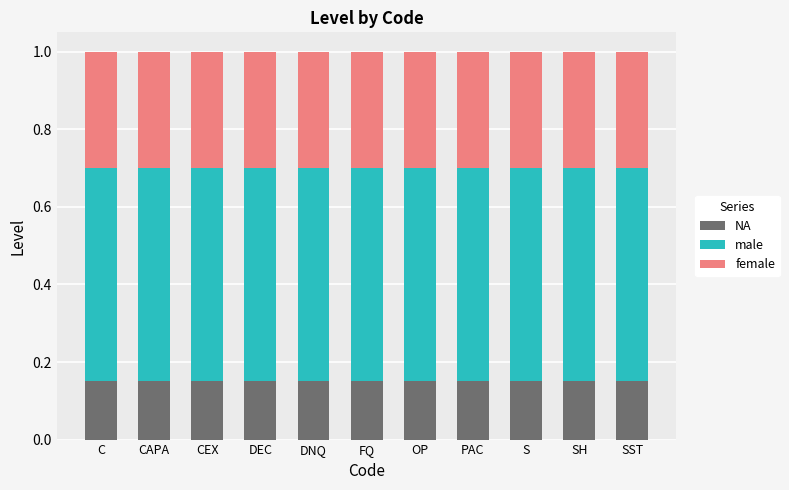

What is the total value across all series at DNQ?

1.0